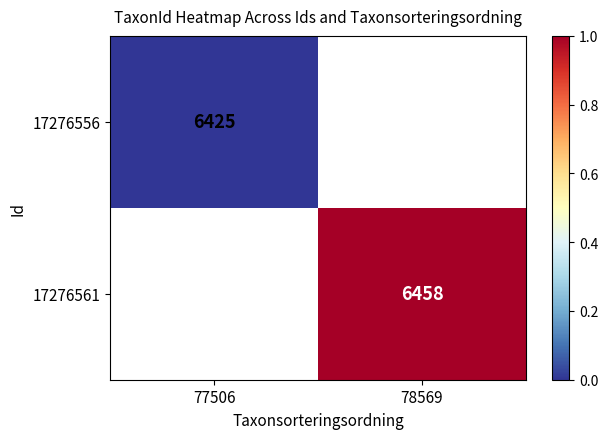

The 17276561 series shows 6458 at 78569. True or false?

True